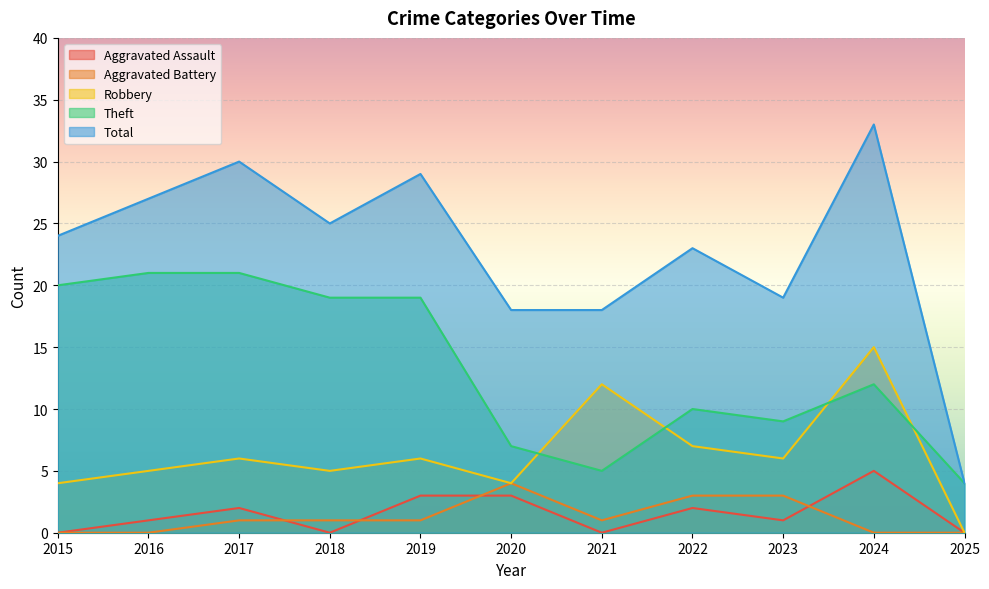

How many values in Aggravated Battery are above zero?

7